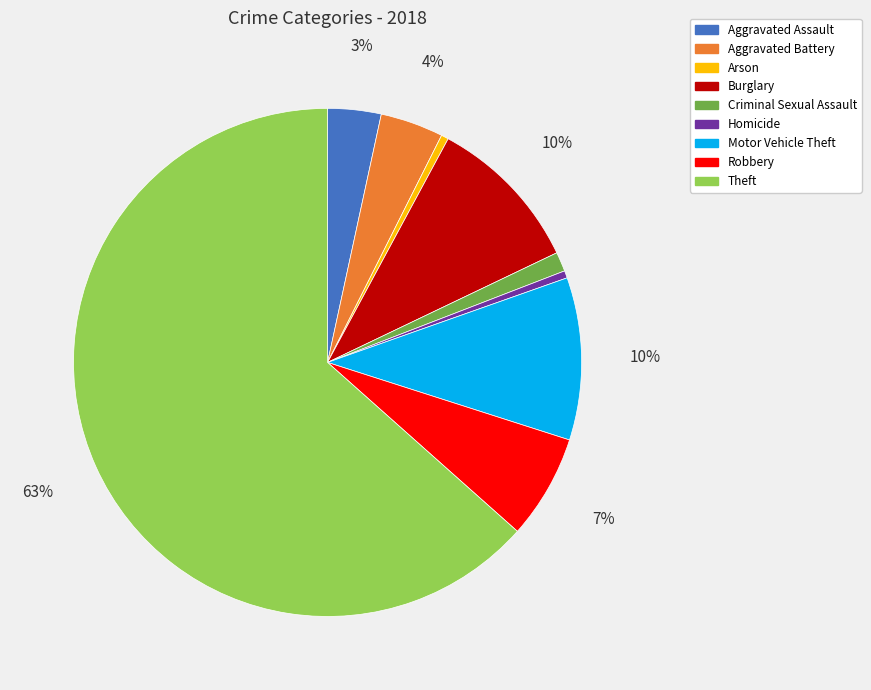

Combined, do Burglary and Aggravated Assault account for over 50%?

No